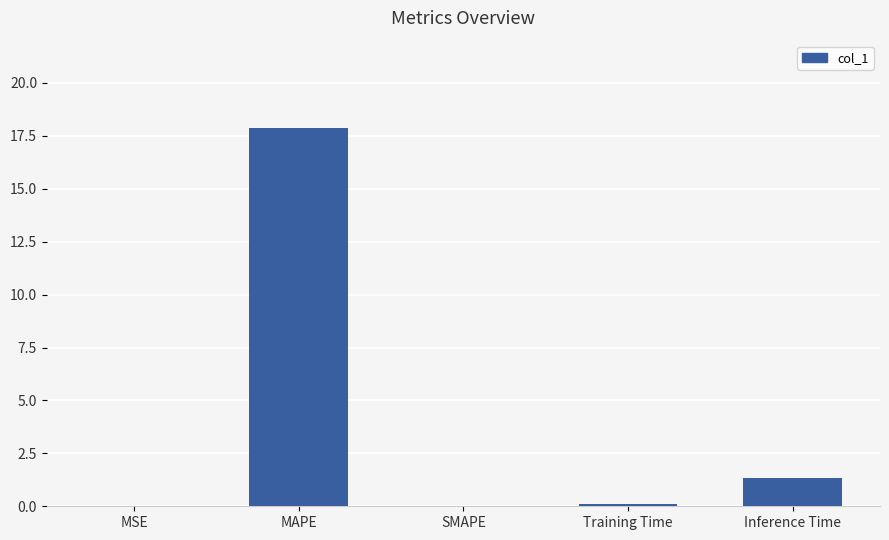

True or false: the data shows -6.5 at SMAPE.

False